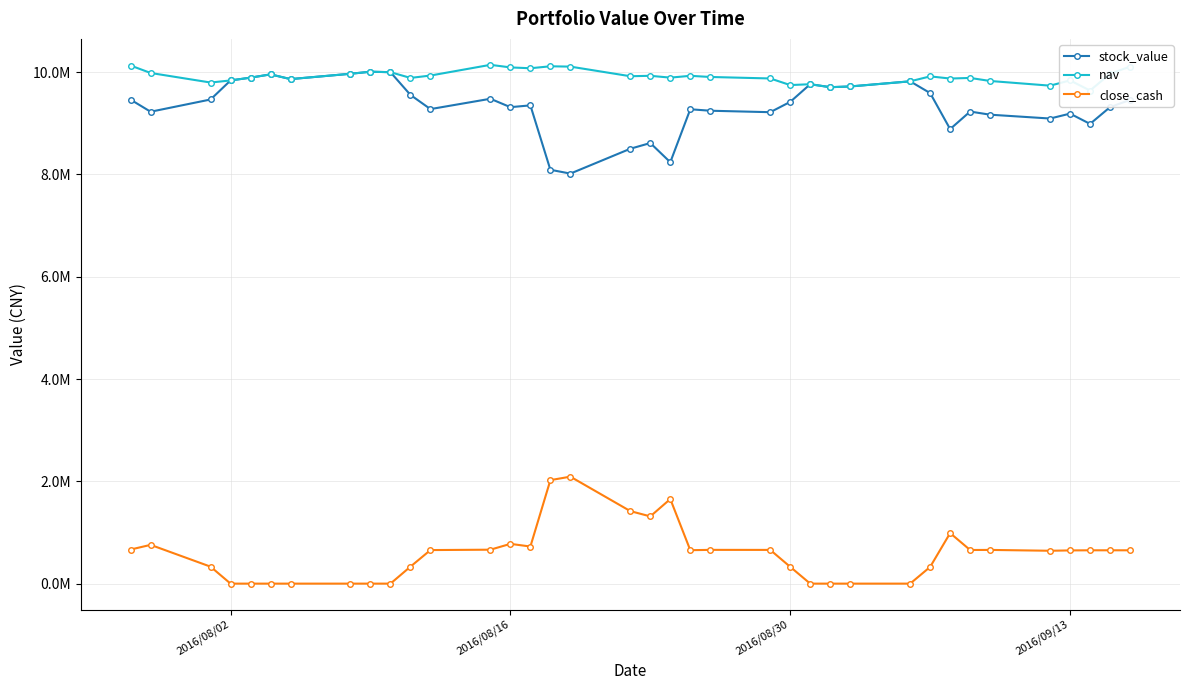

True or false: close_cash and nav cross at least once.

False